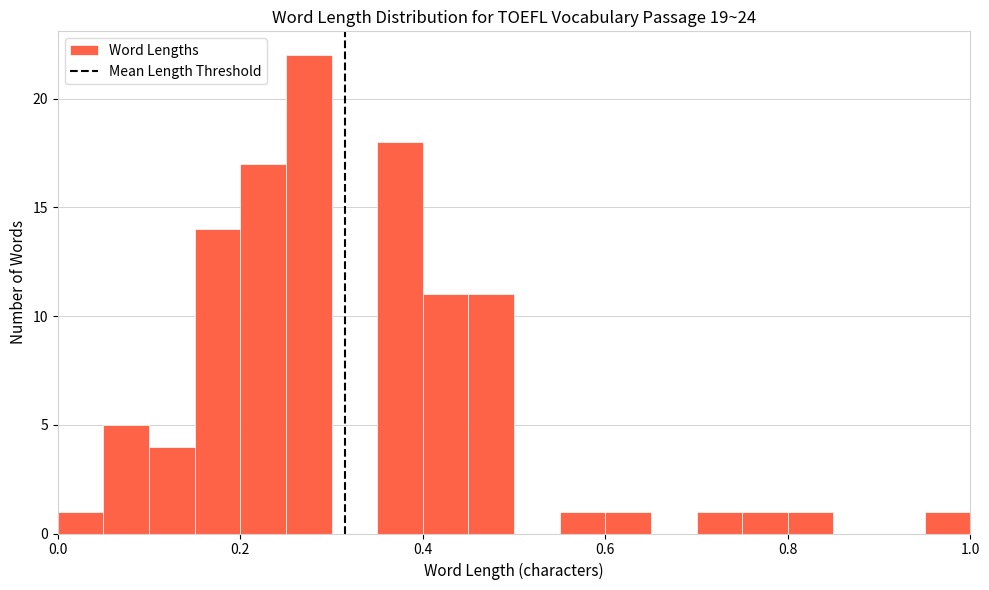

Around what value on the x-axis is the tallest bar? Give the approximate position of its centre, as read against the axis.

0.28